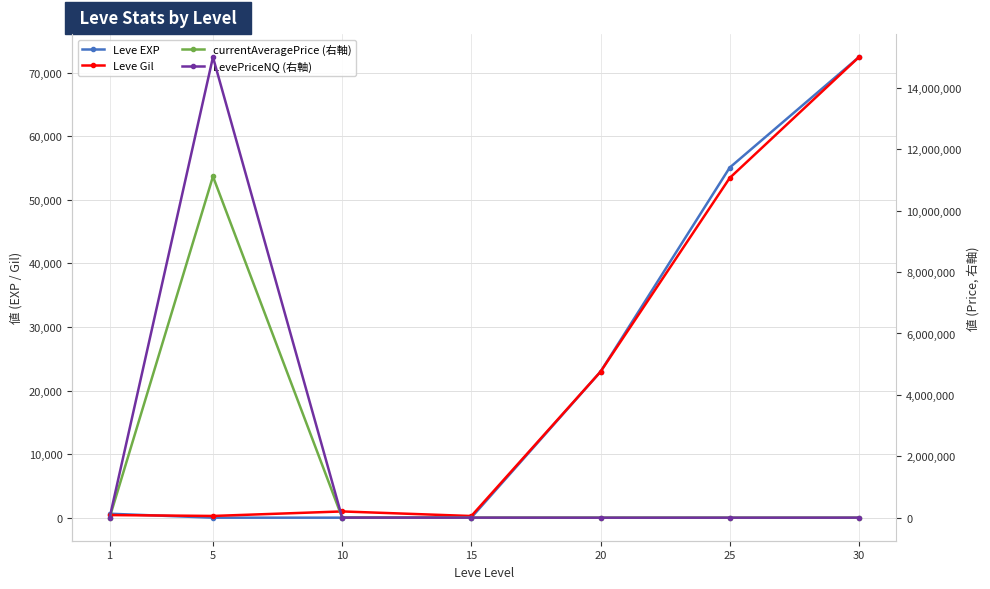

At which category is the sum across all series the highest?

5